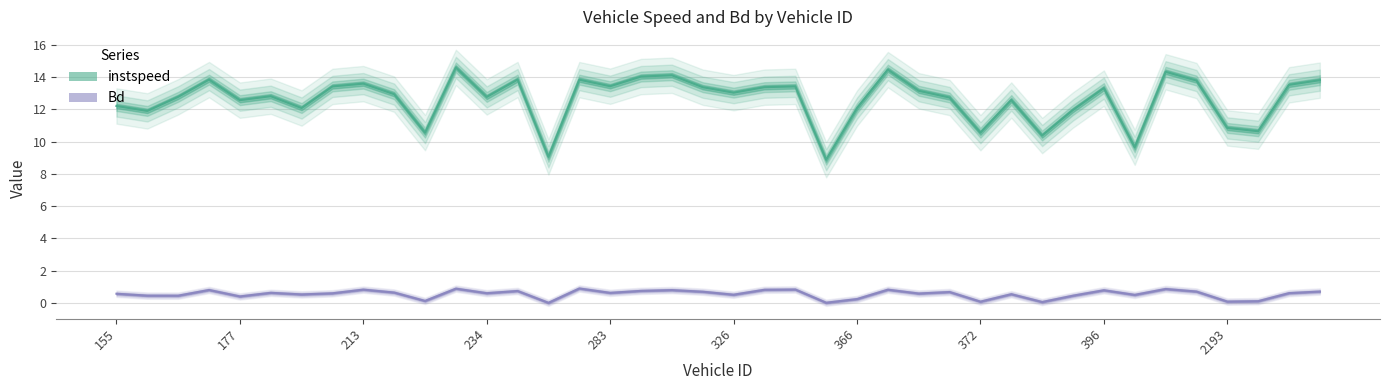

True or false: instspeed and Bd cross at least once.

False